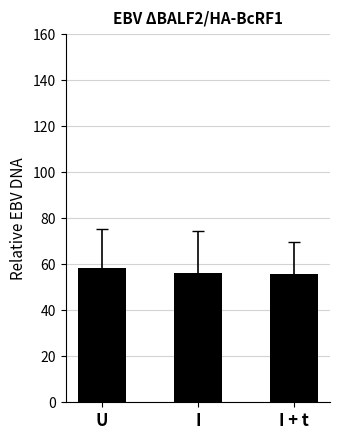

Read the value at U.

58.5